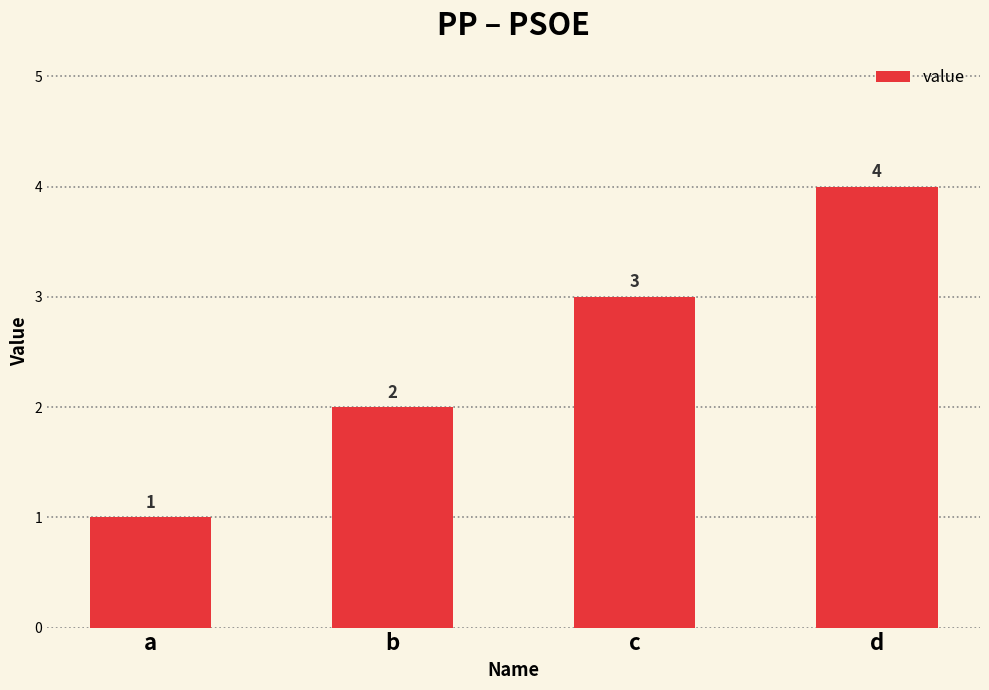

The value at b is 2. True or false?

True